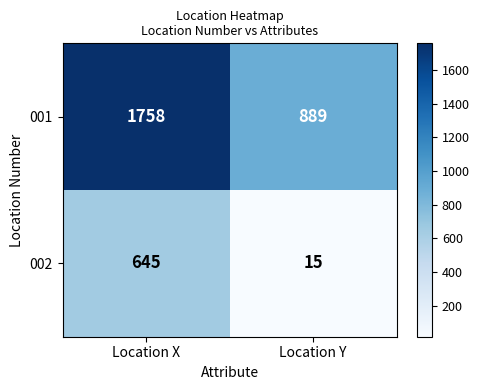

List the series in order of their overall mean, highest first.

001, 002